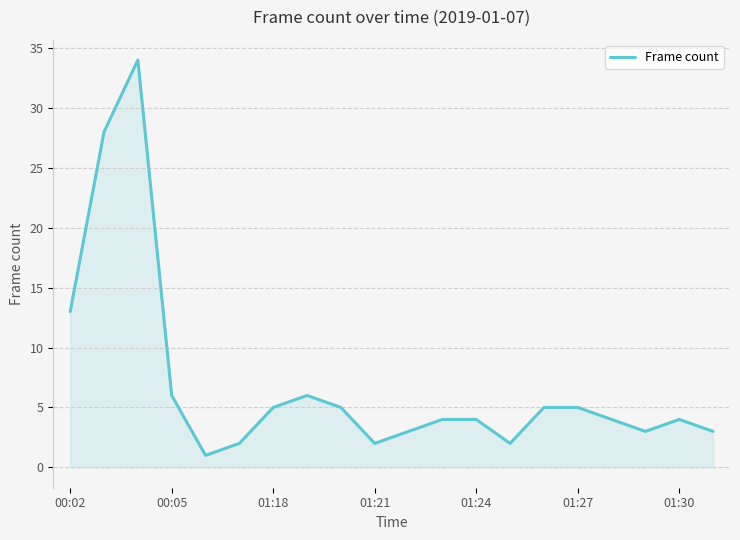

What is the maximum value shown in the chart?

34